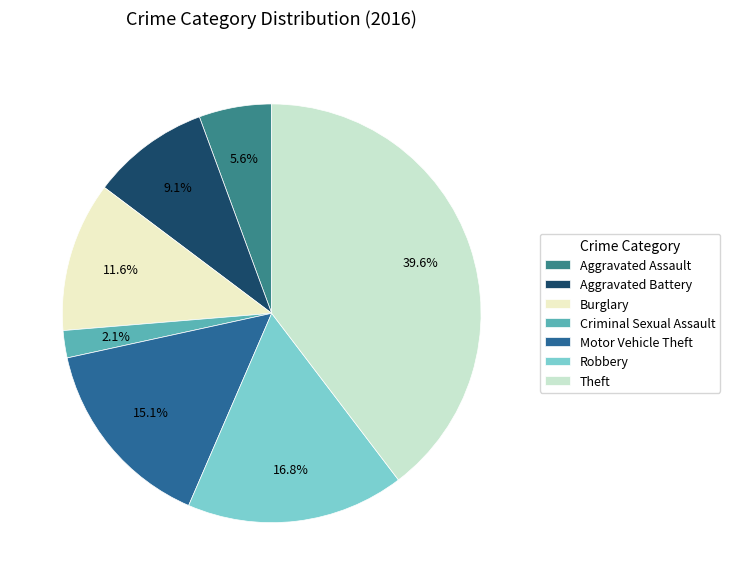

What percentage do Robbery and Aggravated Assault together represent?

22.5%